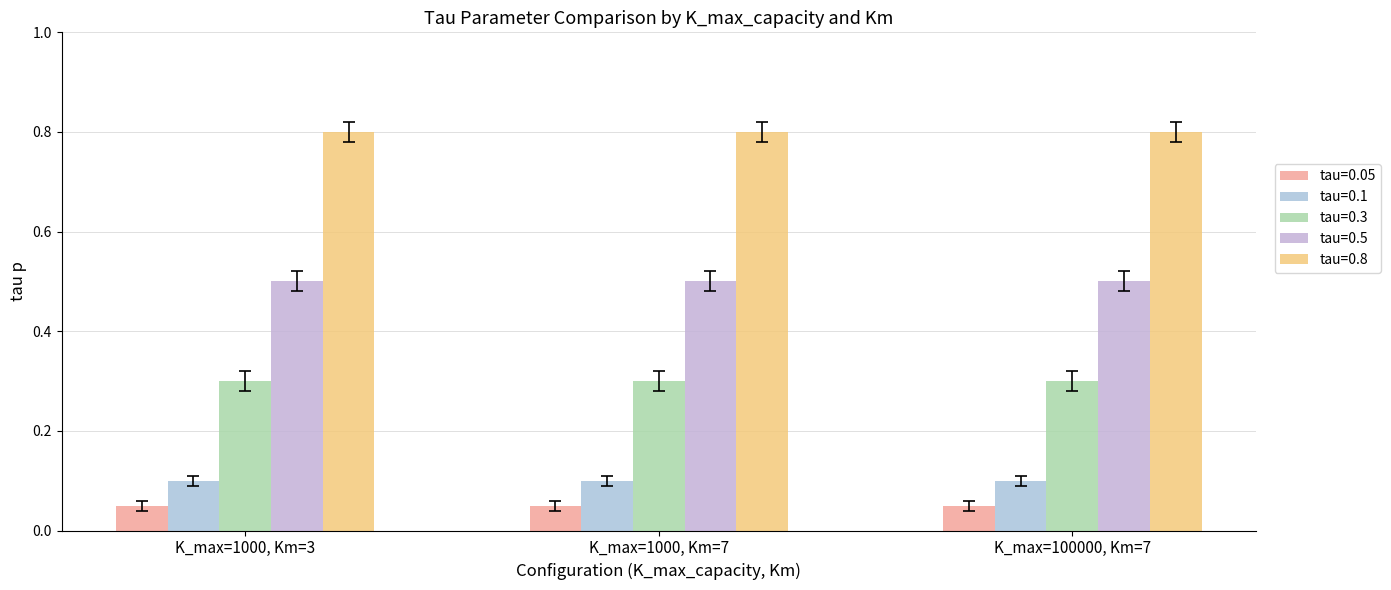

What is the minimum value for tau=0.8?

0.8